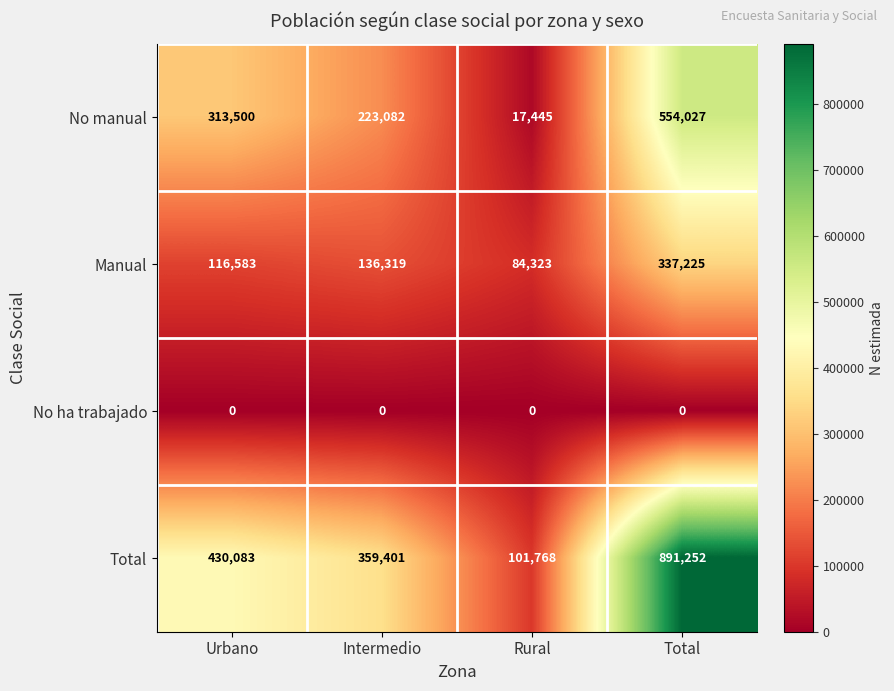

Which series has the largest range (max minus min)?

Total